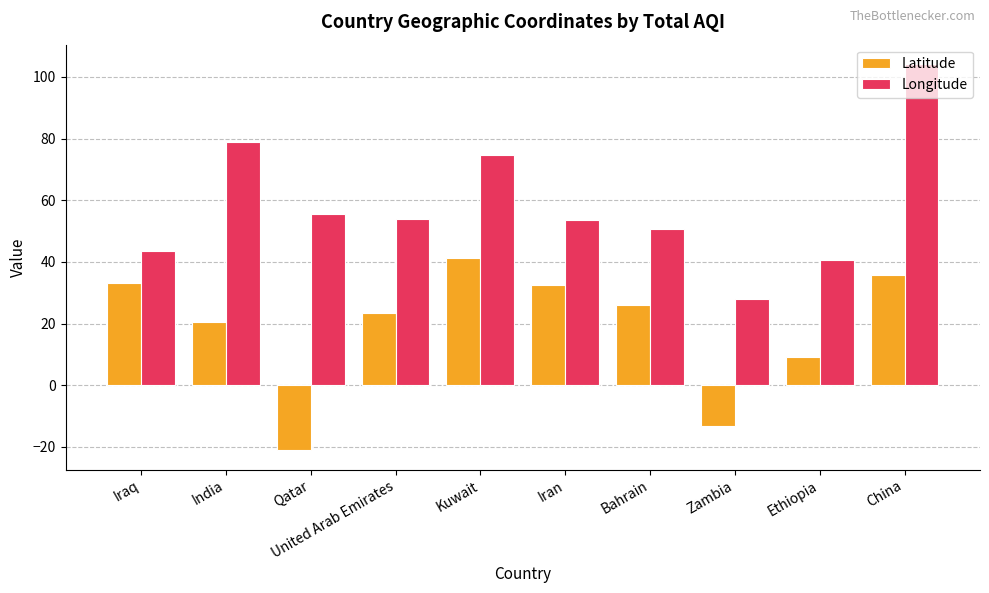

What position from the right is India?

9